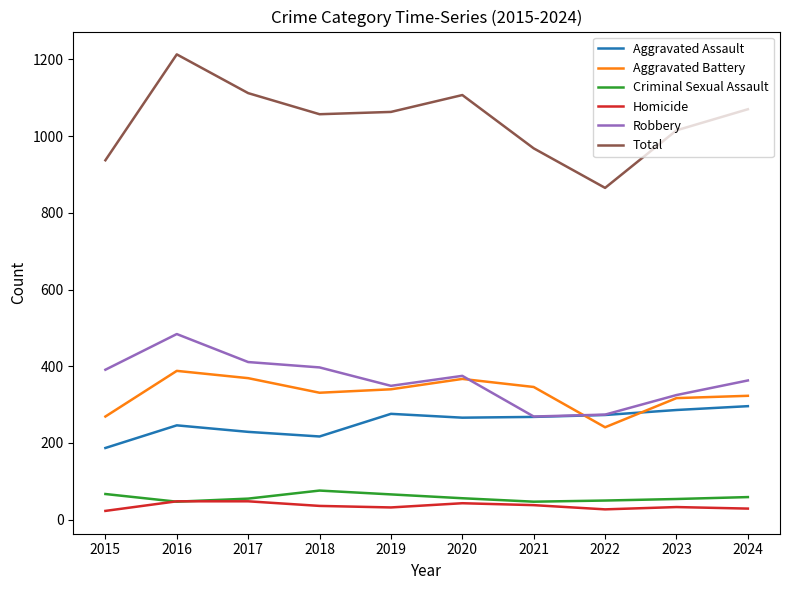

Count the number of data series in this chart.

6